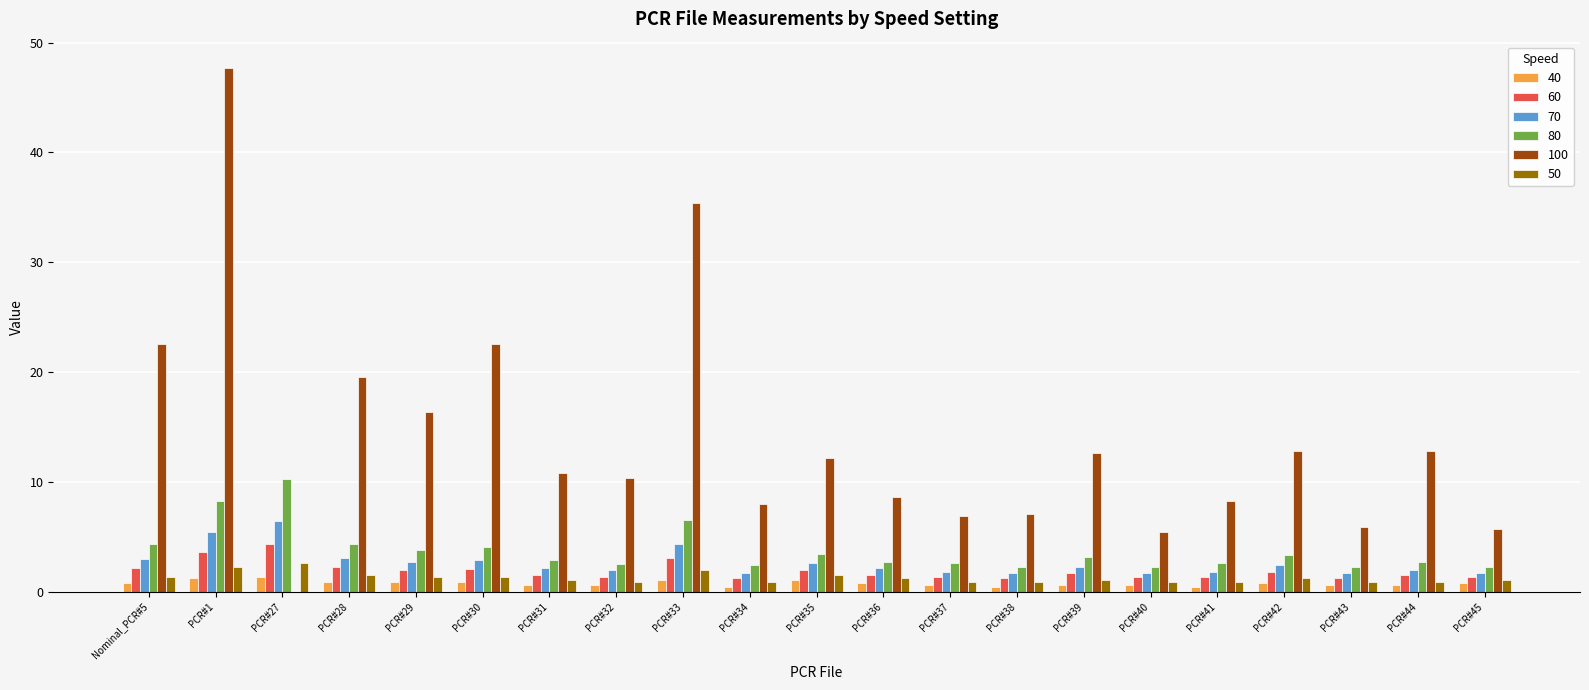

What value does the 60 series have at PCR#33?

3.0